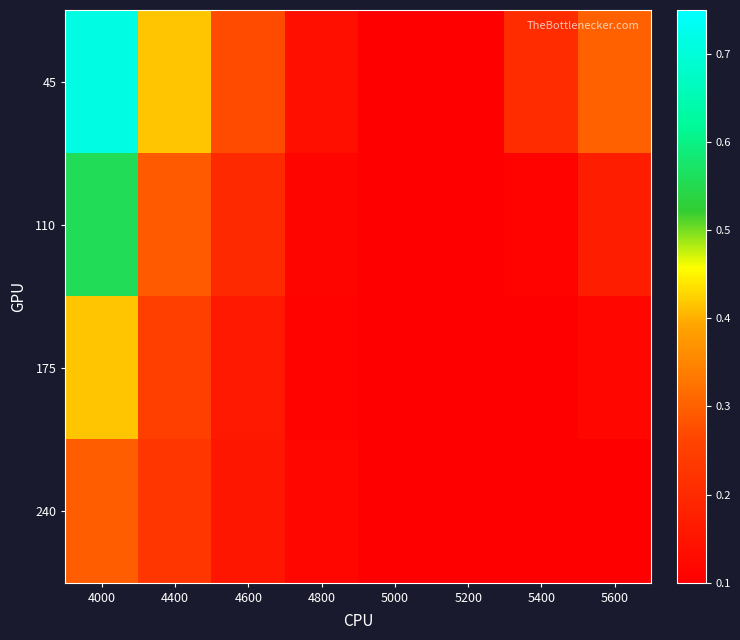

Reading left to right, extract all data points from this chart.

45: 4000=0.7	4400=0.4	4600=0.3	4800=0.1	5000=0.1	5200=0.1	5400=0.2	5600=0.3
110: 4000=0.6	4400=0.3	4600=0.2	4800=0.1	5000=0.1	5200=0.1	5400=0.1	5600=0.2
175: 4000=0.4	4400=0.3	4600=0.2	4800=0.1	5000=0.1	5200=0.1	5400=0.1	5600=0.1
240: 4000=0.3	4400=0.2	4600=0.2	4800=0.1	5000=0.1	5200=0.1	5400=0.1	5600=0.1